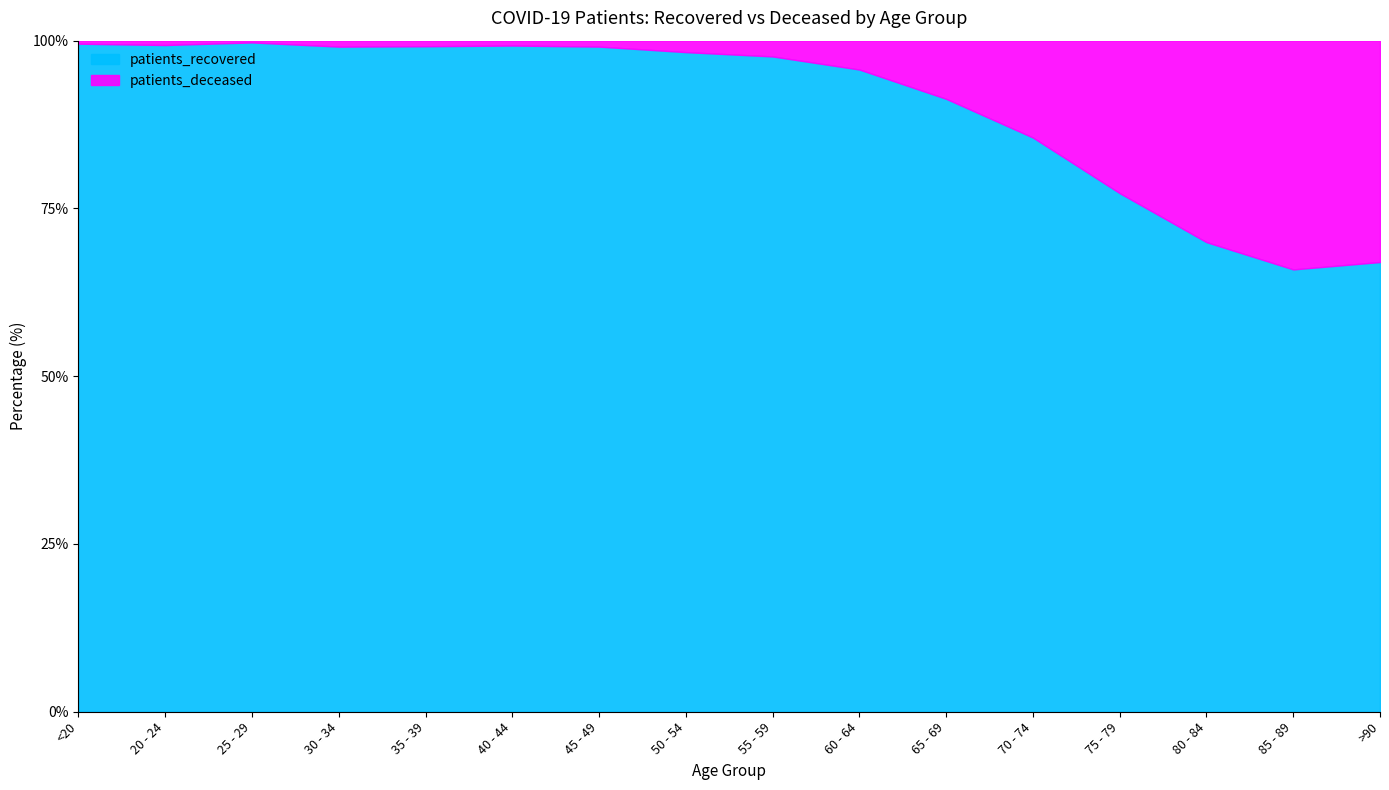

At which category does patients_recovered reach its first local valley?

20 - 24